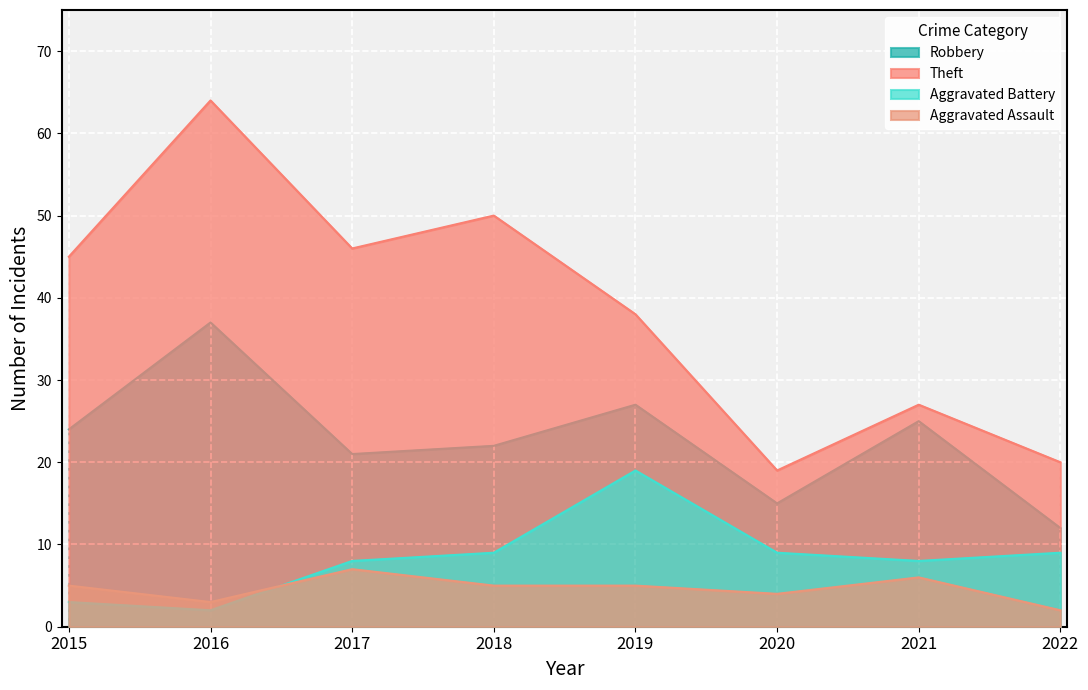

Is it true that Theft equals 22 at 2019?

False